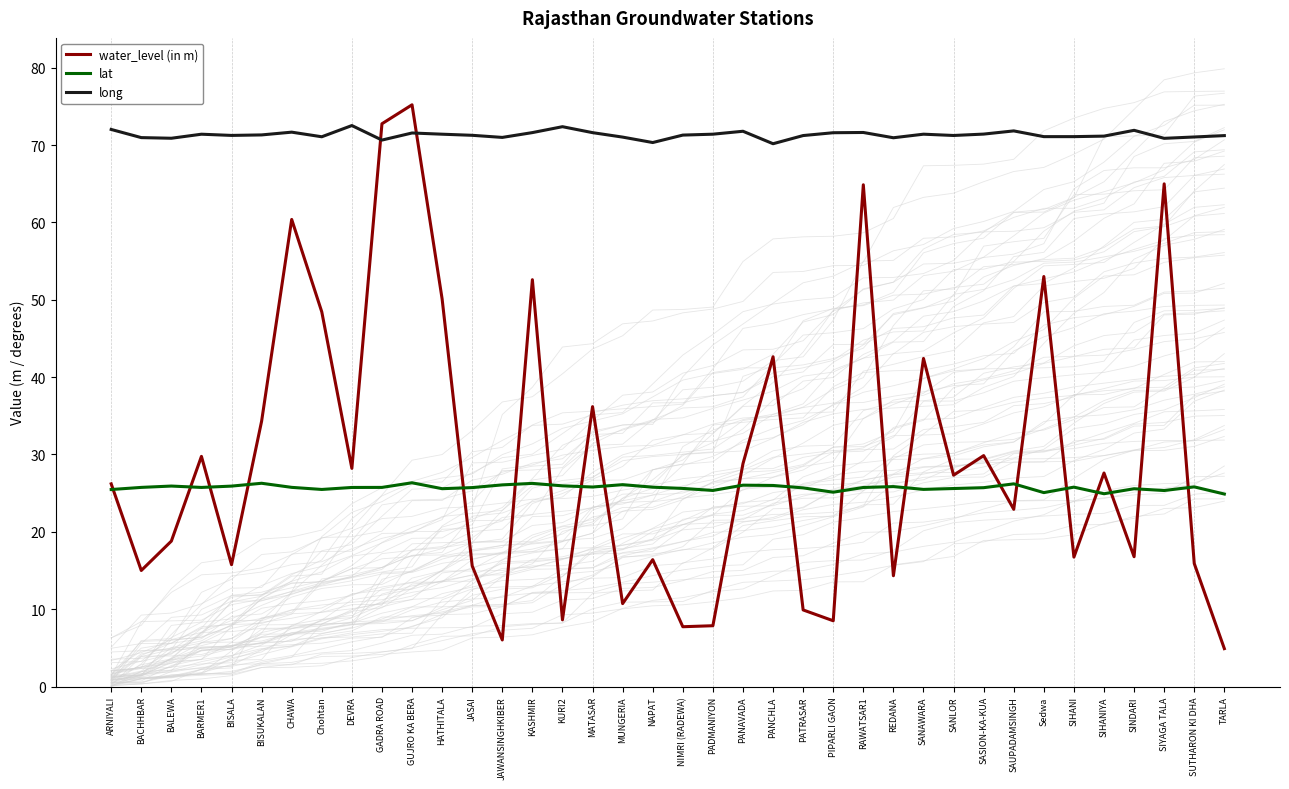

Which category has the lowest value across all series?

TARLA